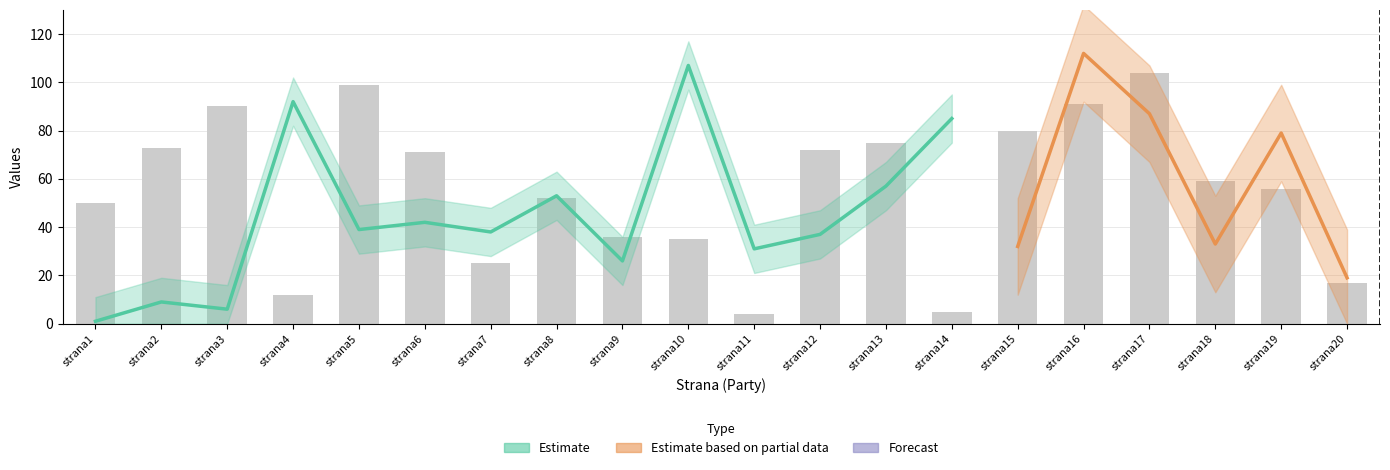

Which label corresponds to the largest value in the chart?

strana17